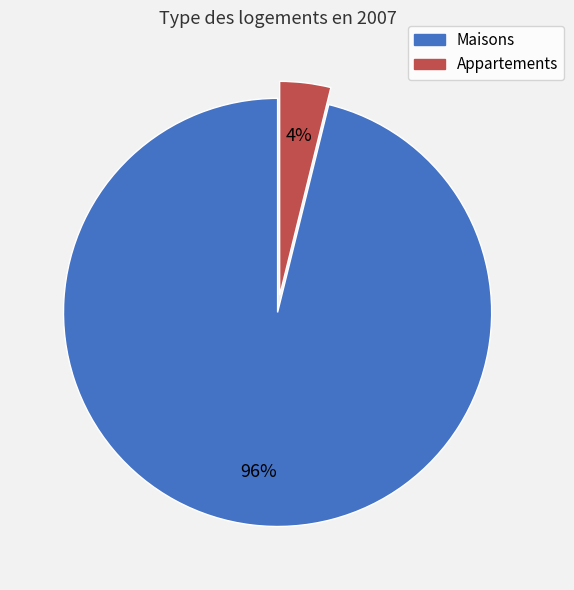

Which category accounts for the majority?

Maisons